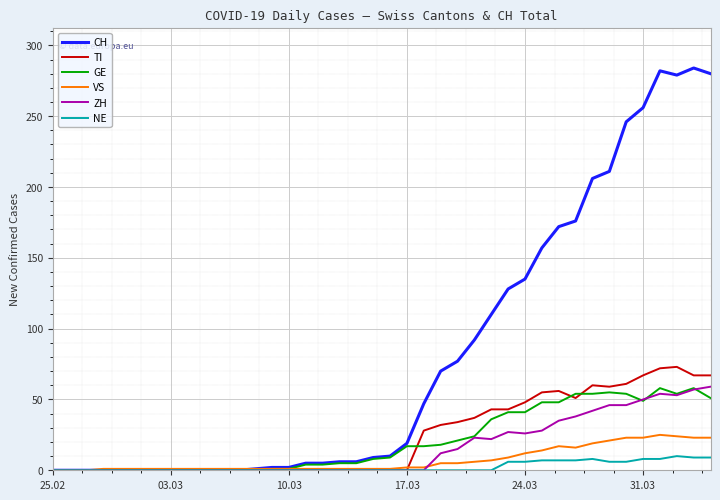

What are all the series names shown in the legend?

CH, TI, GE, VS, ZH, NE